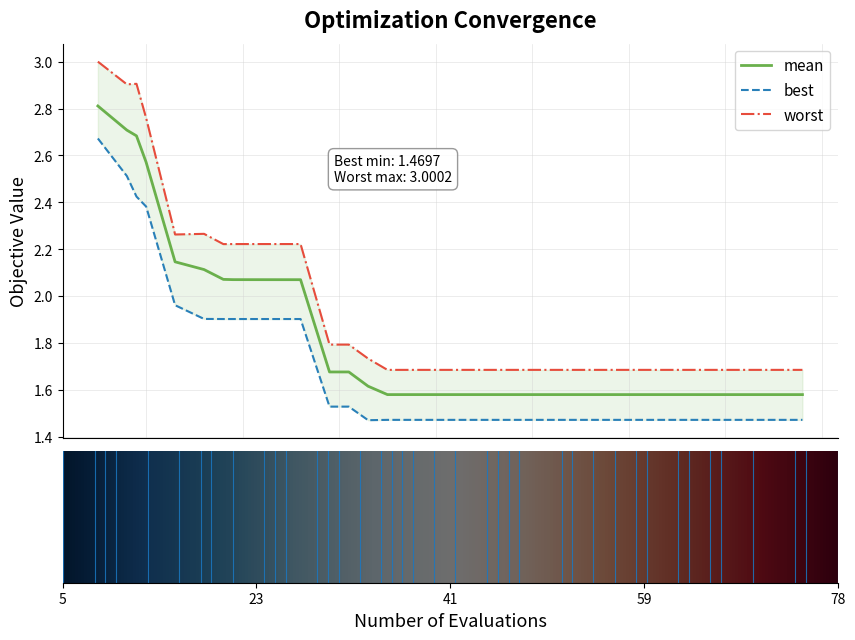

Which has a higher value, 48 or 9?

9